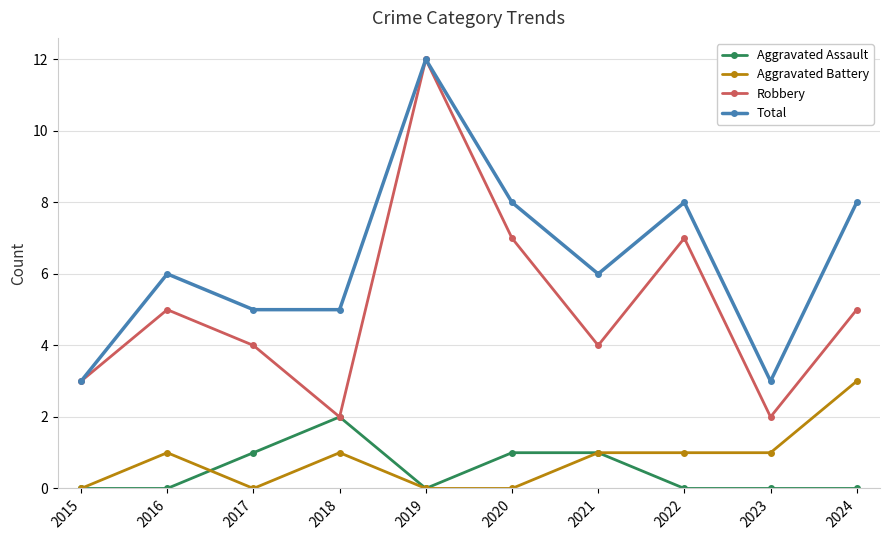

How many lines are shown in the chart?

4